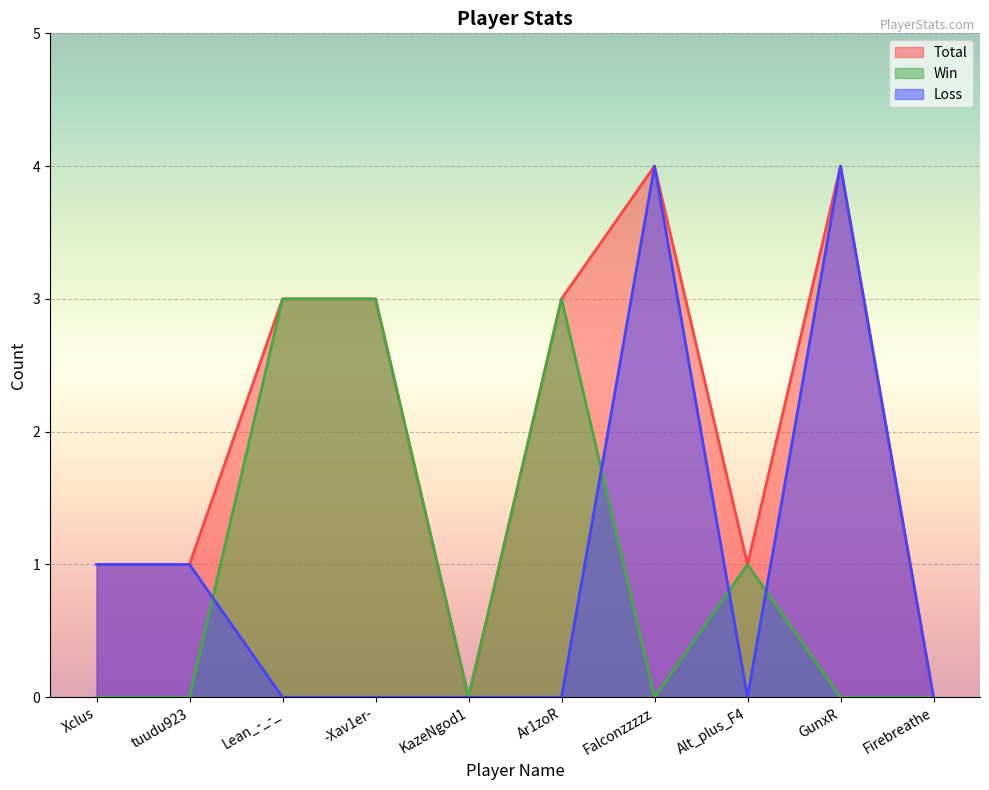

Between Ar1zoR and Firebreathe, which series saw the biggest shift?

Total